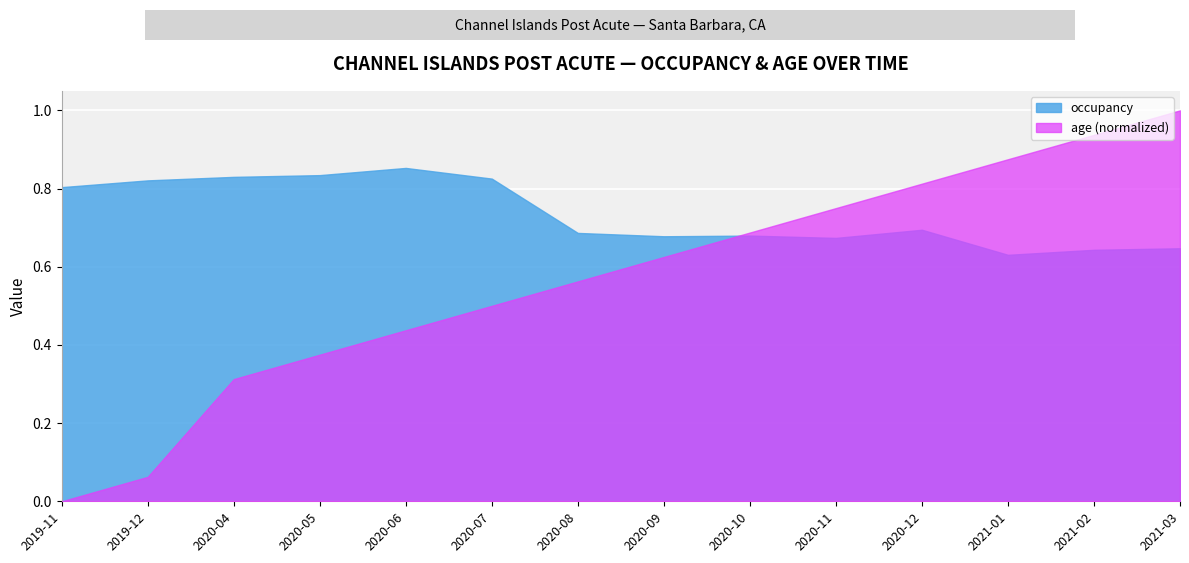

True or false: age has a value of 0.9 at 2021-02.

True